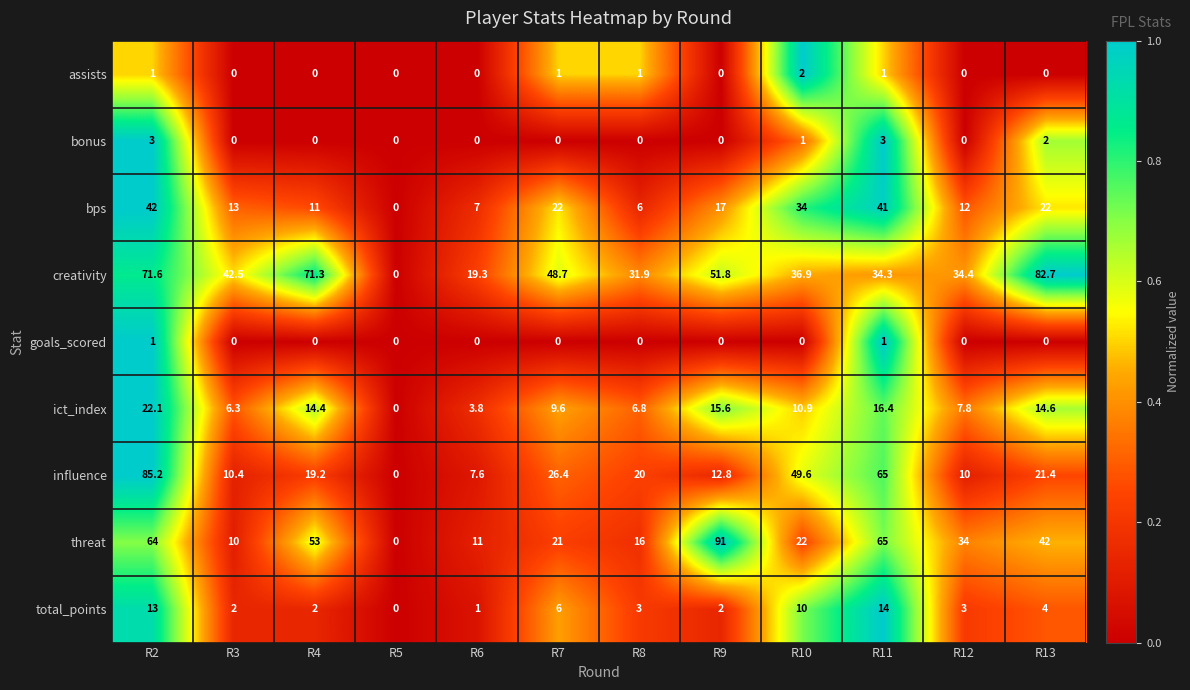

What is the total value across all series at R7?

134.7